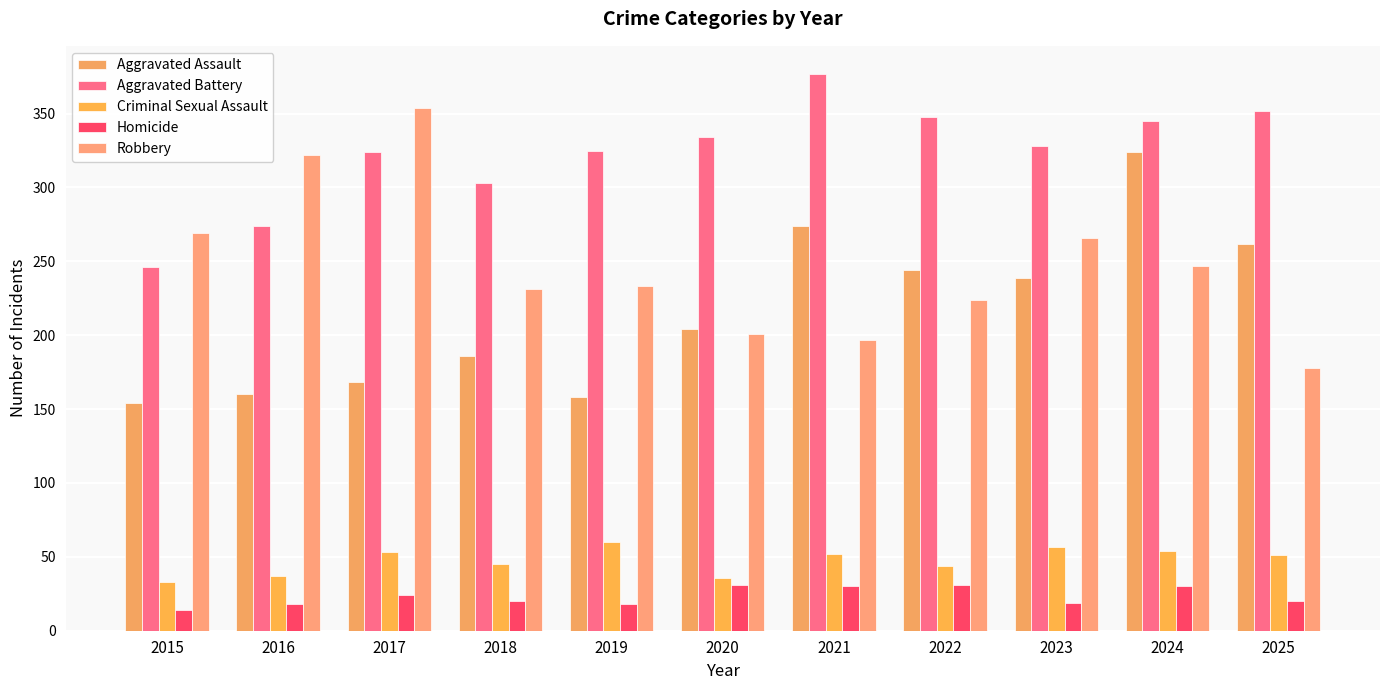

The value of Criminal Sexual Assault at 2018 is 45. True or false?

True